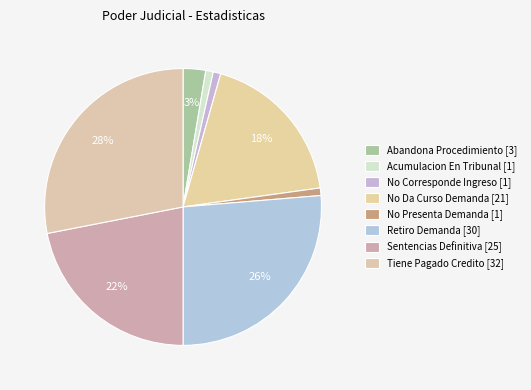

How many segments does this pie chart have?

8